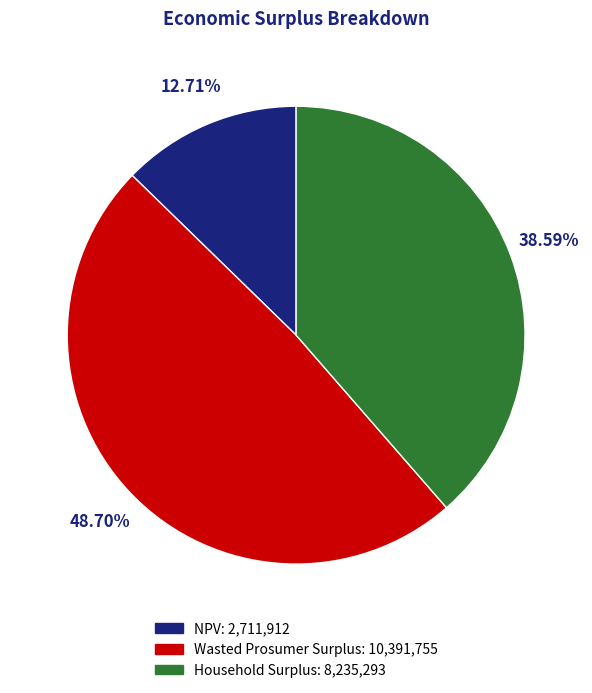

How many slices are in this pie chart?

3